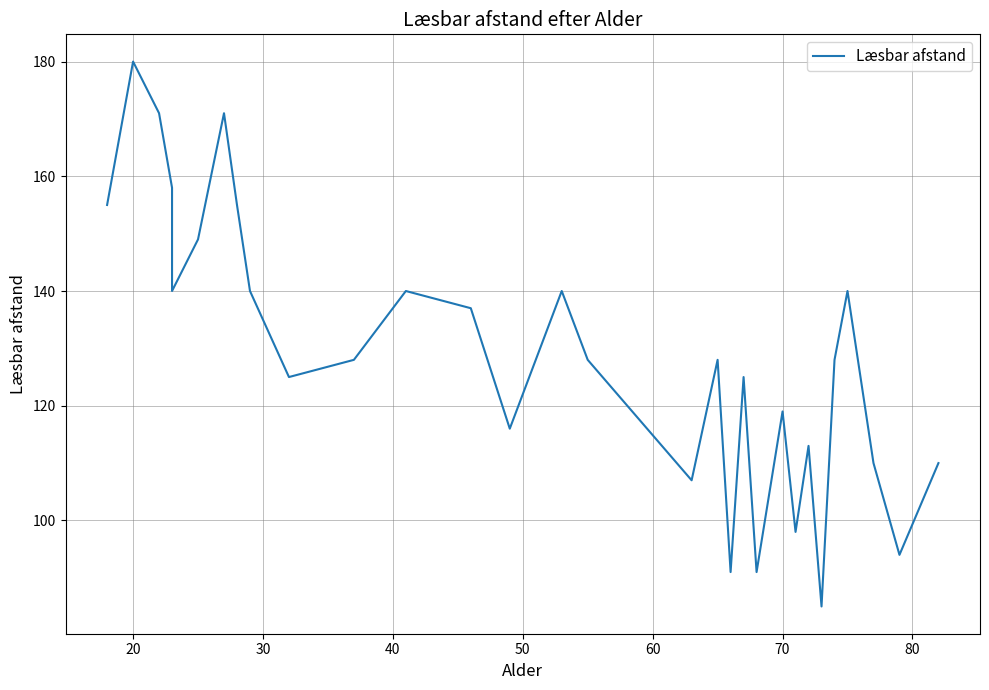

Is it true that the value at 18 is 125?

False